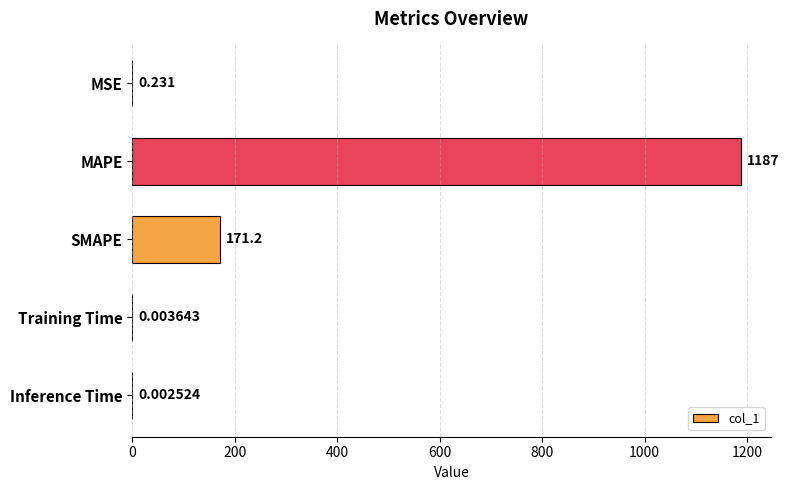

What is the sum of all values?

1358.7